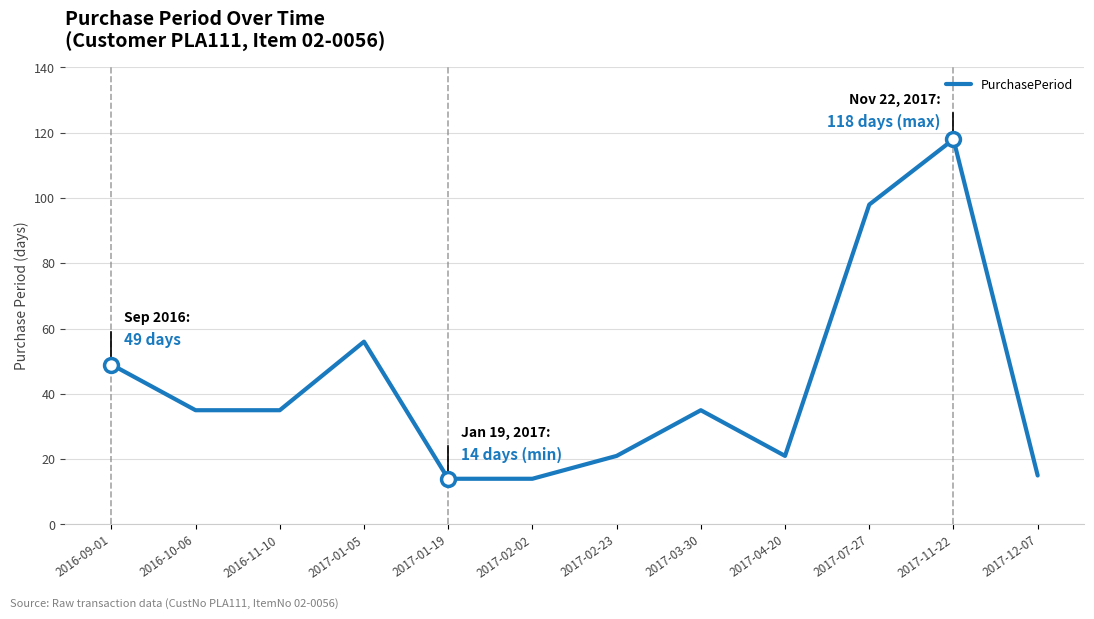

Where does the data first go above 35?

2016-09-01